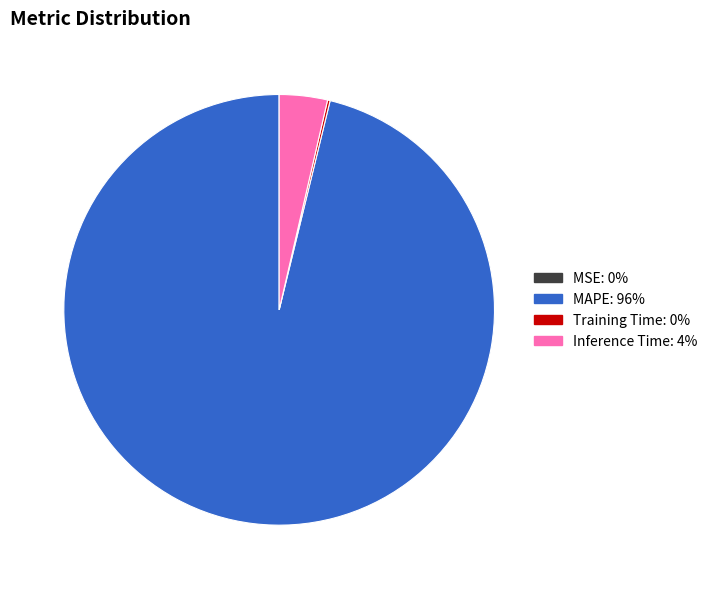

Which category has the biggest portion of the pie?

MAPE